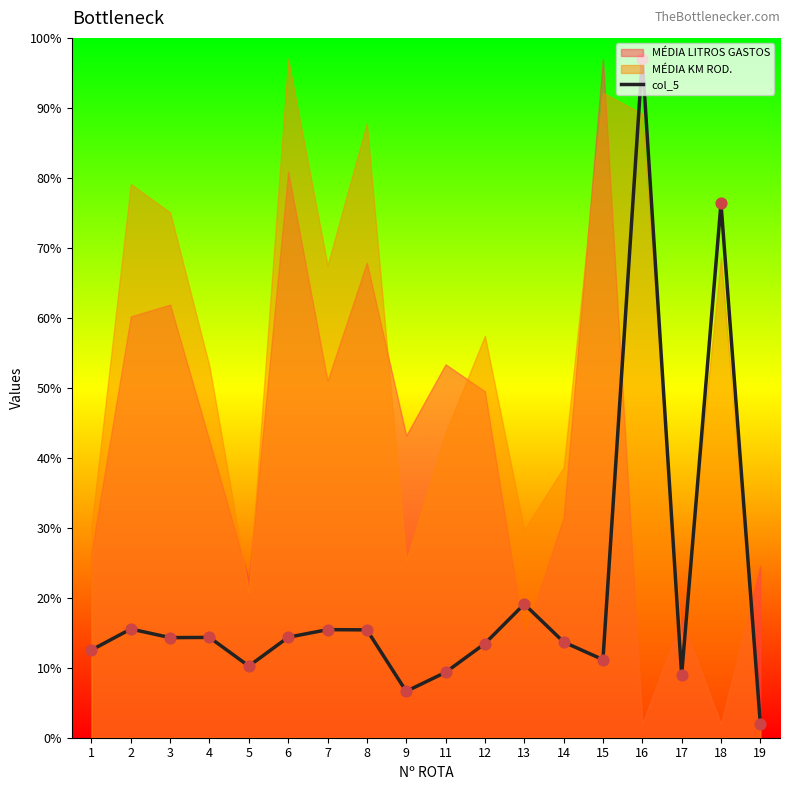

Approximately how many times larger is the value at 3 compared to 9?

2.2